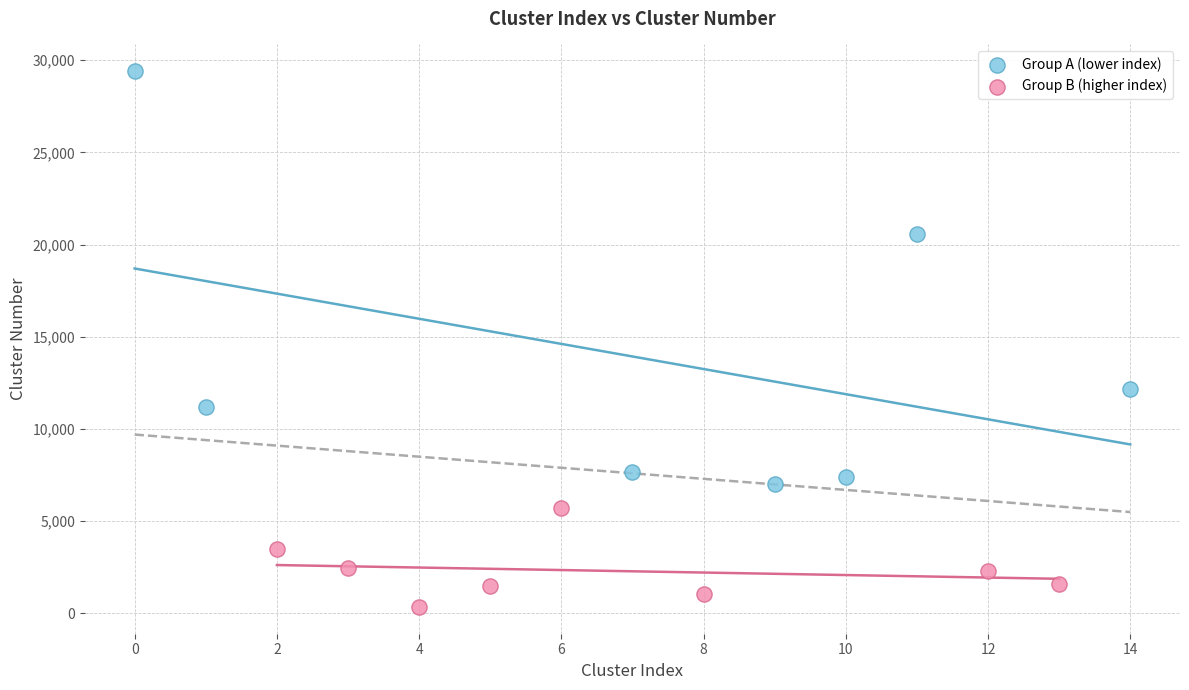

Which series has the largest Y range (max minus min)?

Group A (lower index)